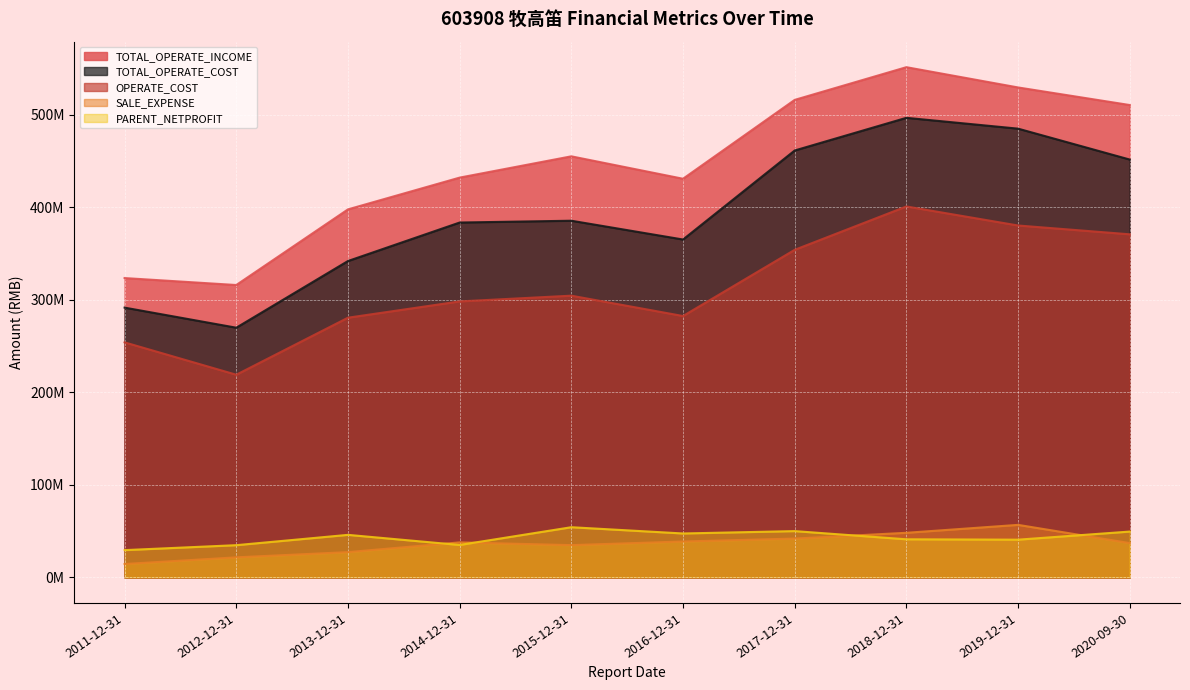

How many lines are shown in the chart?

5